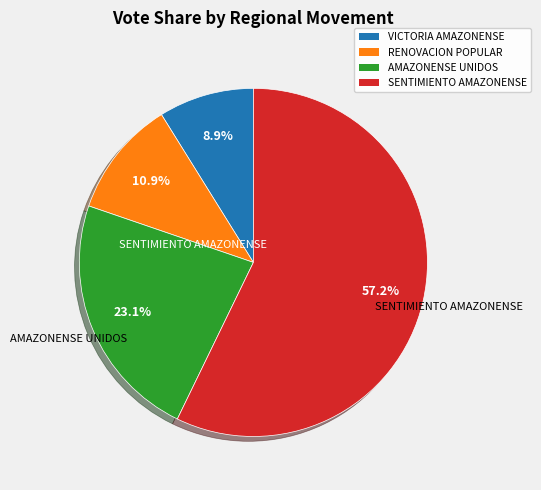

How many segments does this pie chart have?

4